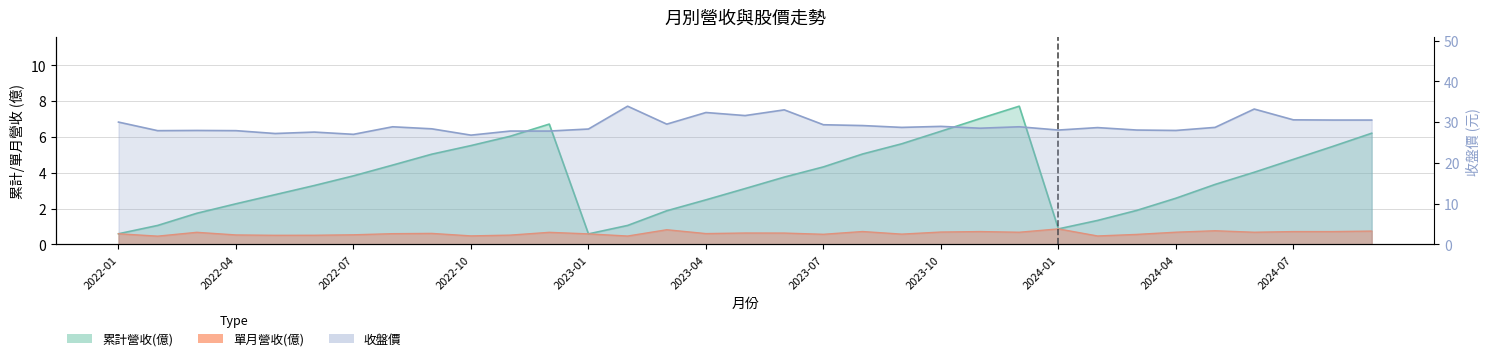

Is it true that 收盤價 equals 44.3 at 2022-11?

False